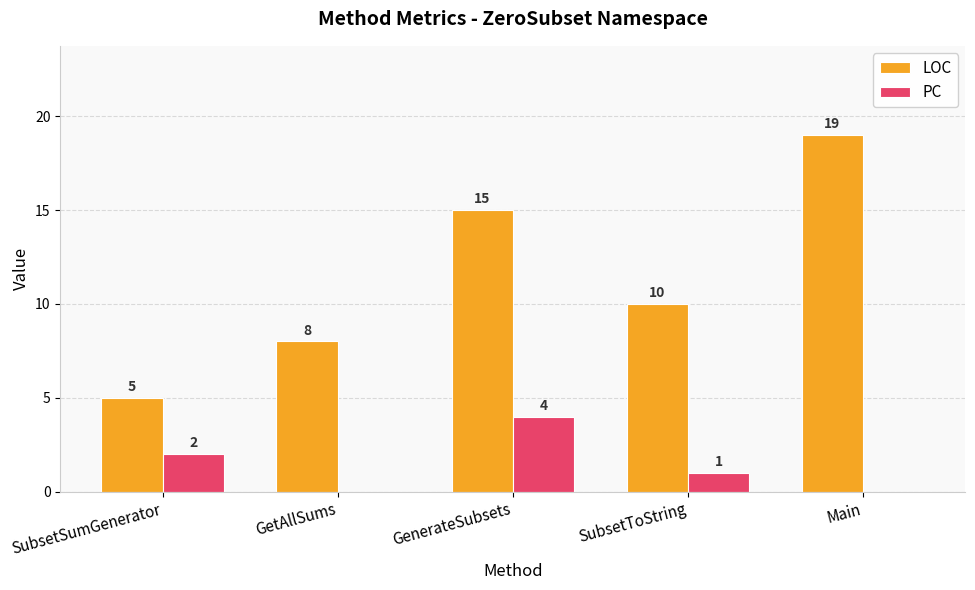

Between GetAllSums and SubsetToString, which series saw the biggest shift?

LOC